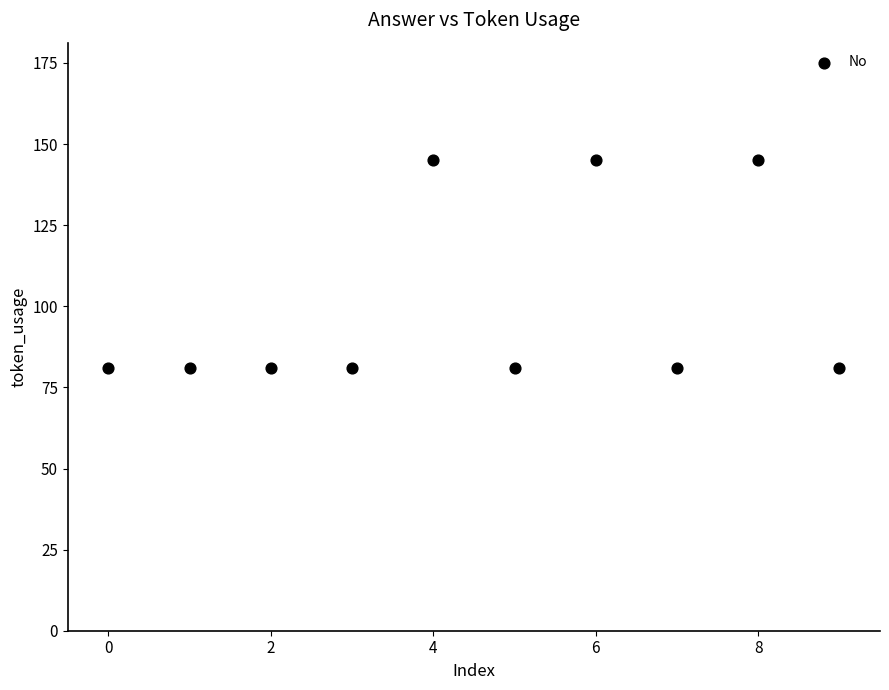

What is the average Y value?

100